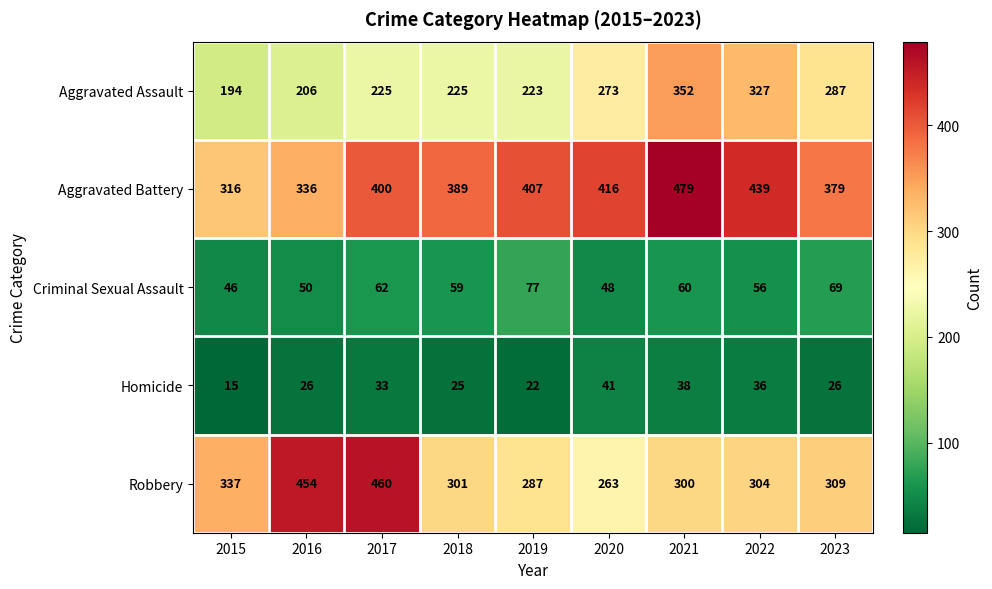

Between 2017 and 2022, which series saw the biggest shift?

Robbery